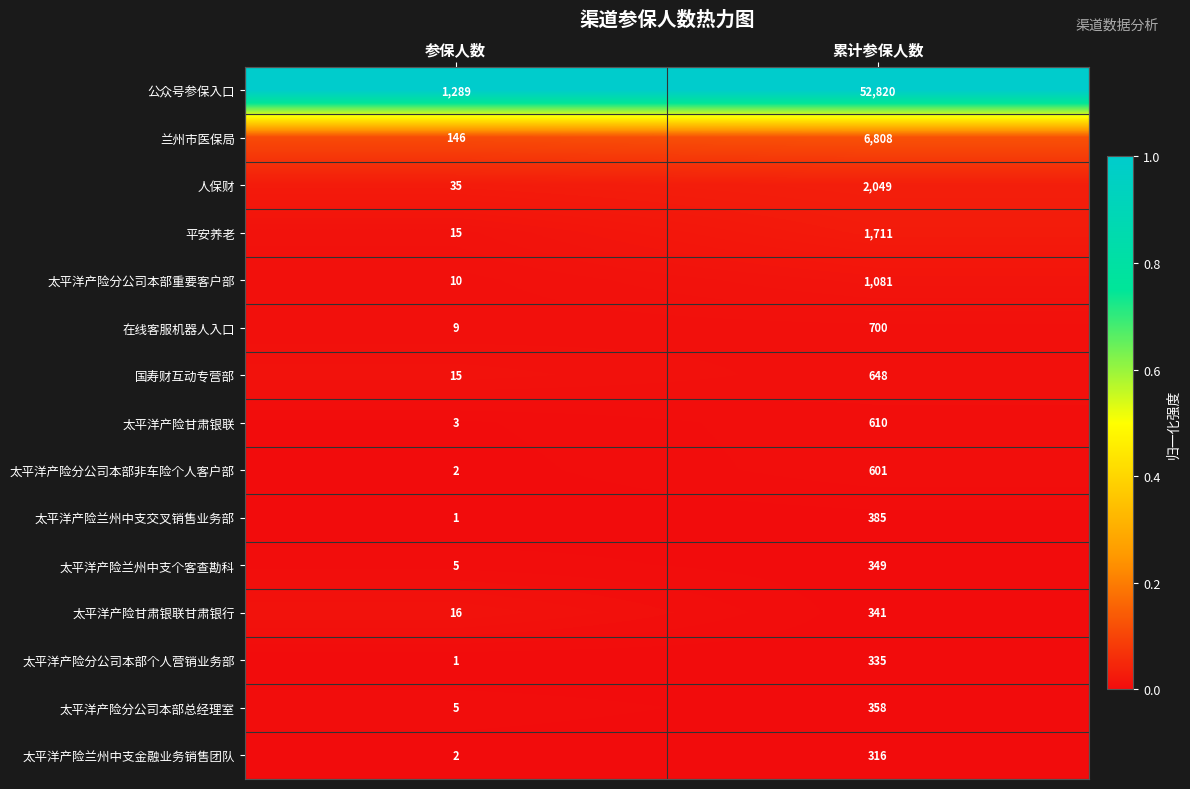

The 国寿财互动专营部 series shows 15 at 参保人数. True or false?

True